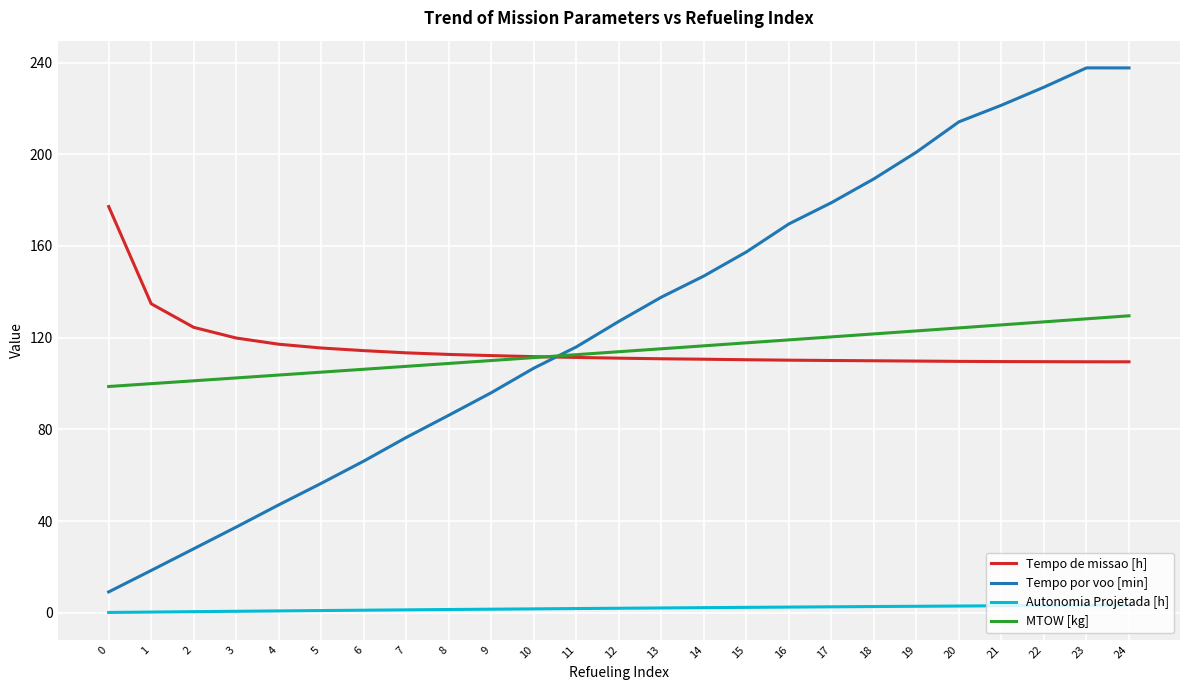

What is the greatest value displayed?

237.7